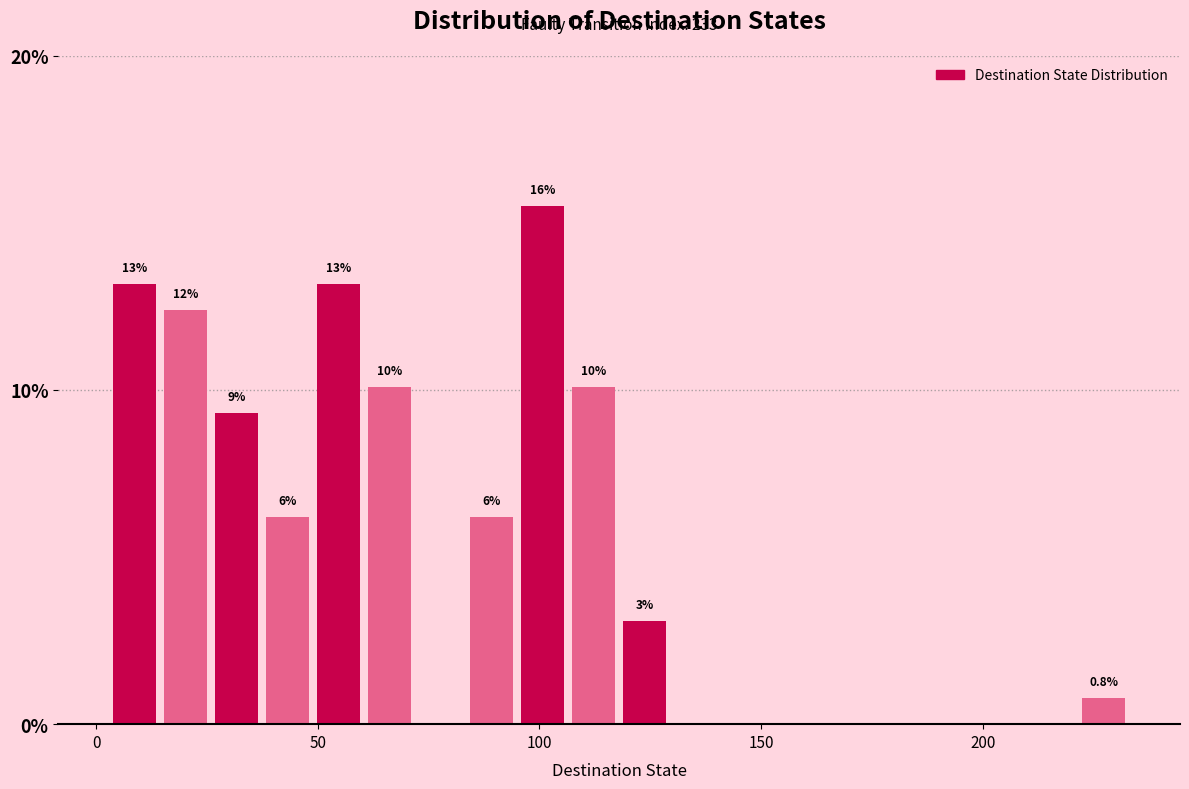

Read against the x-axis, roughly where is the centre of the tallest bar?

100